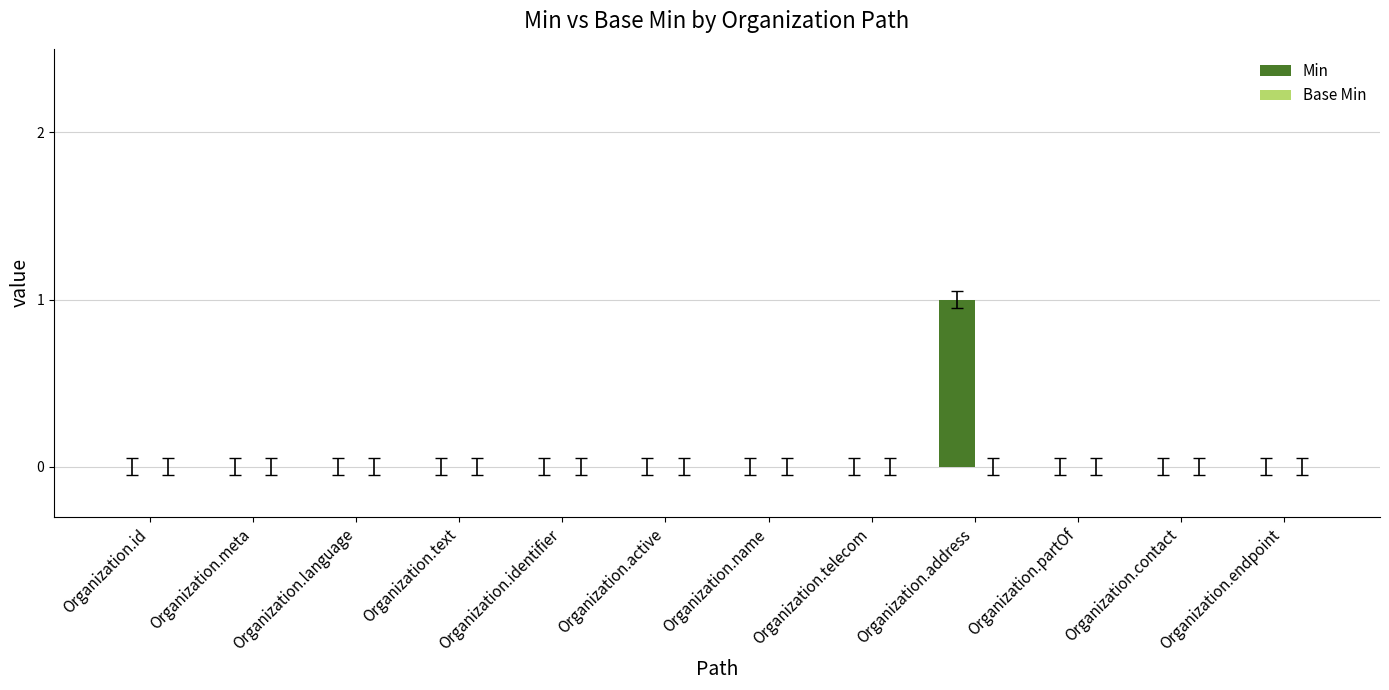

Which category has the highest value across all series?

Organization.address